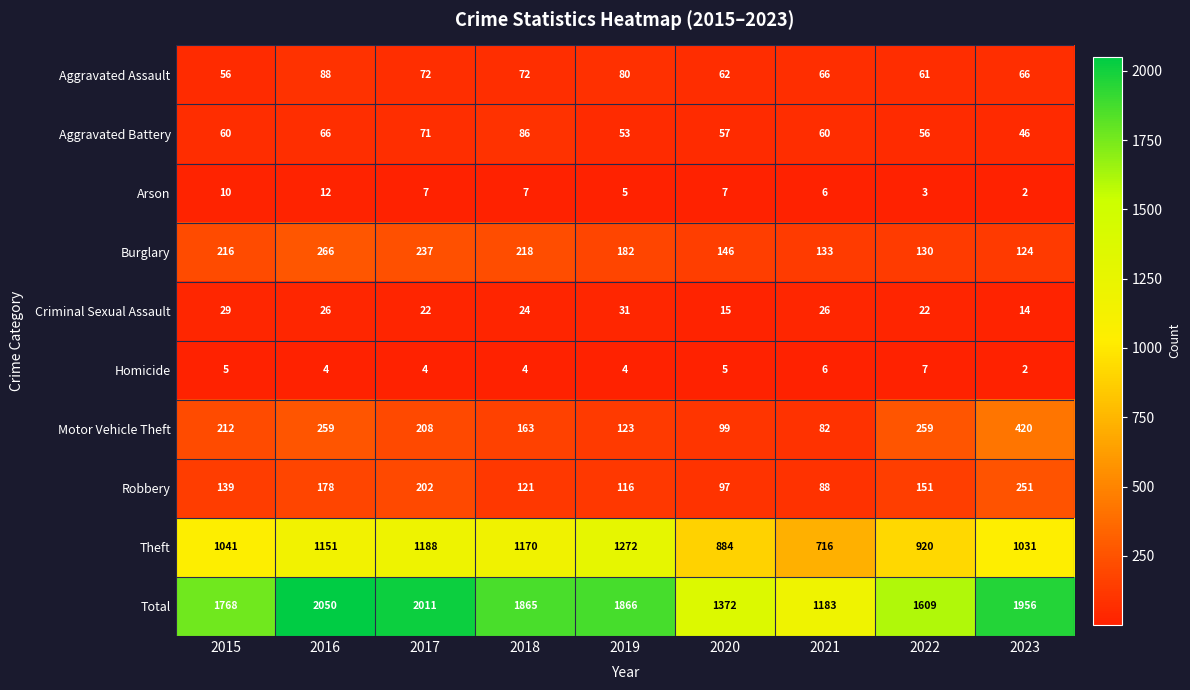

At which category is the sum across all series the highest?

2016